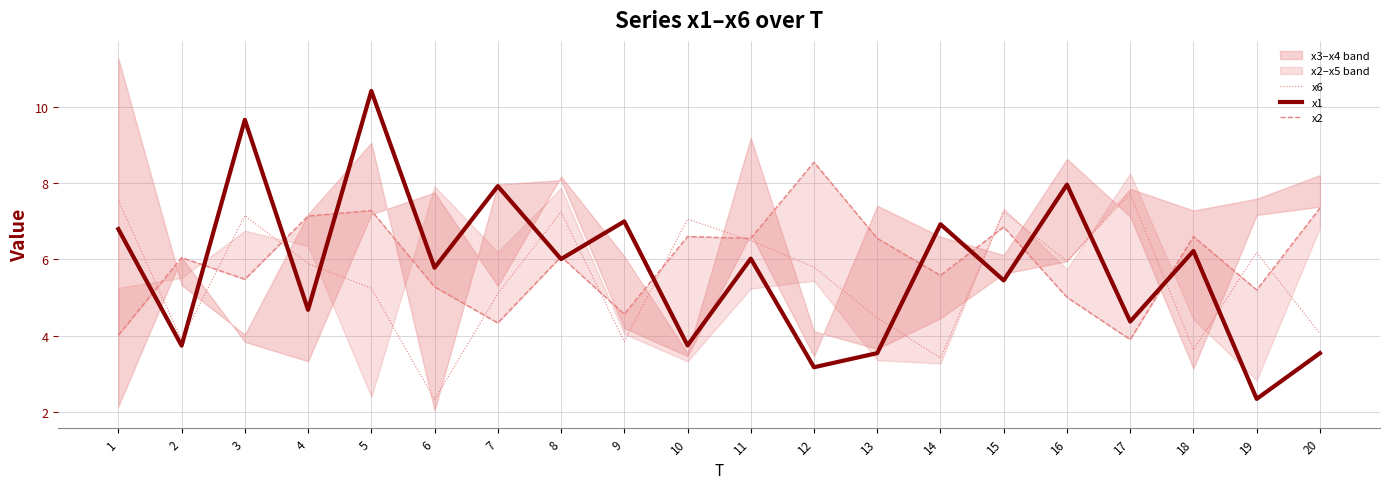

Rank the series at 18 from lowest to highest value.

x6, x1, x2